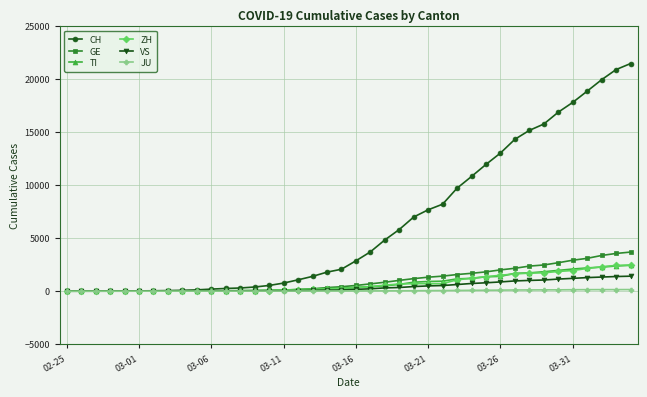

Which series has the largest total across all categories?

CH